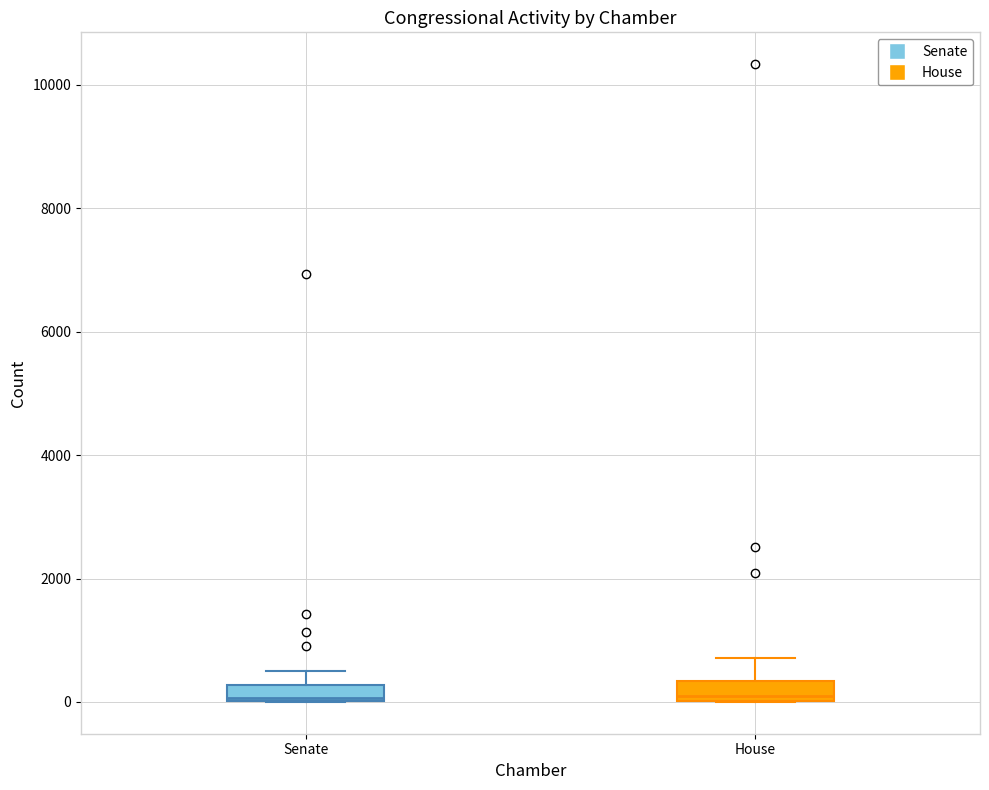

Where is the lower edge of the box for House on the y-axis? The values are not printed on the chart, so give them approximately, as read against the axis.

0